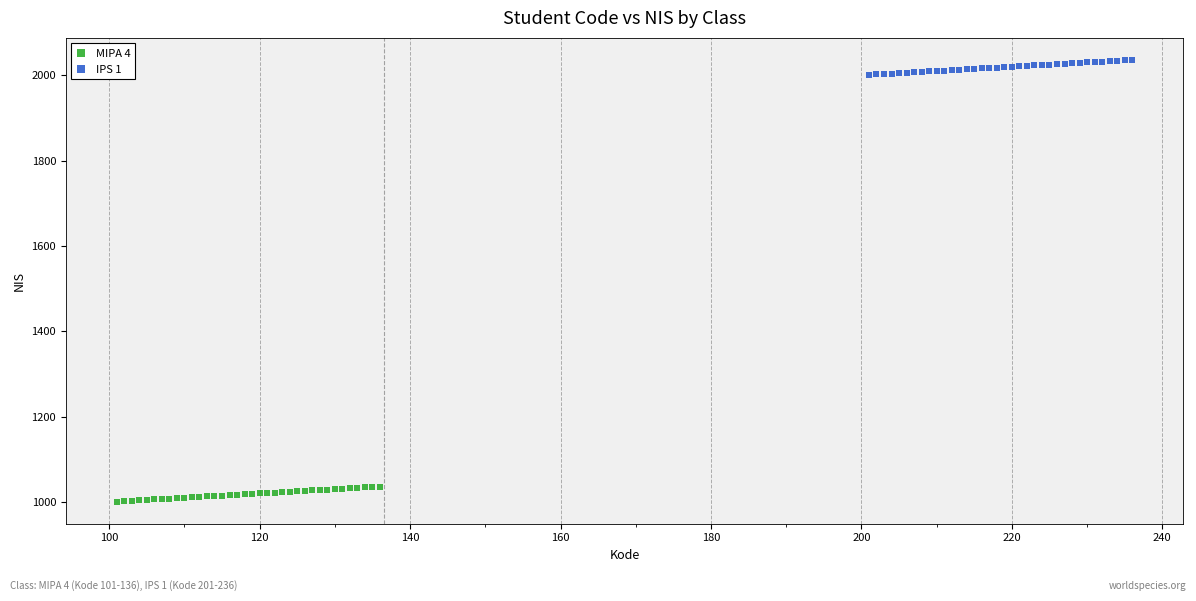

What are all the series names shown in the legend?

MIPA 4, IPS 1